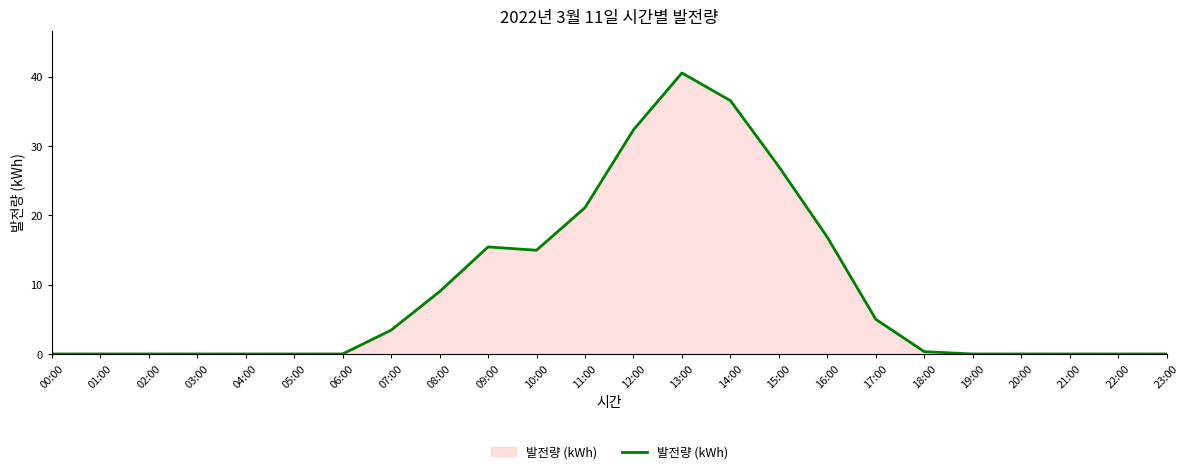

What position from the right is 04:00?

20